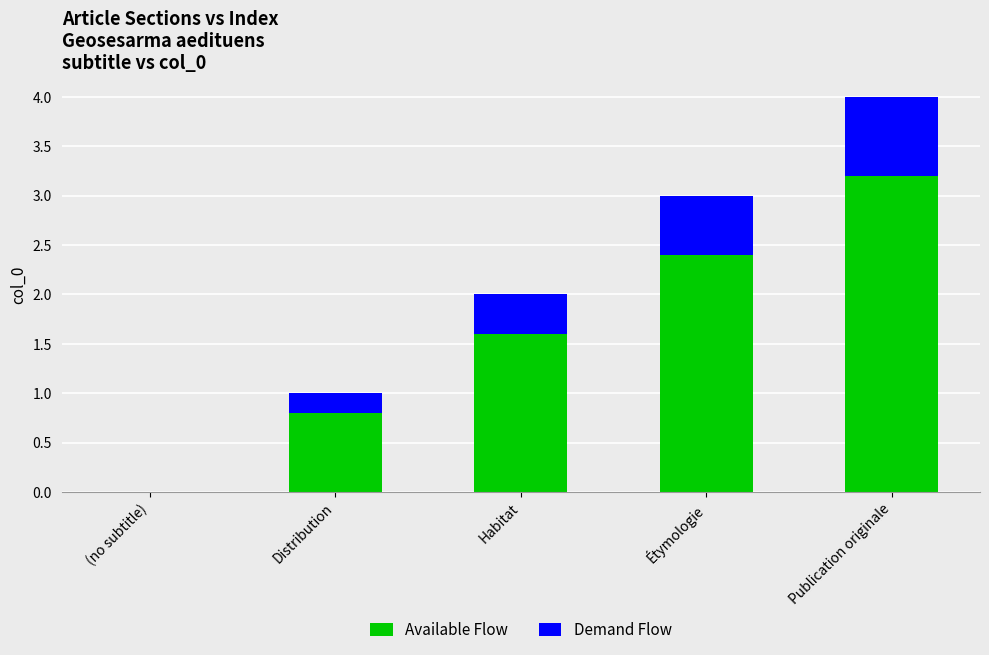

What is the total value across all series at Étymologie?

3.0